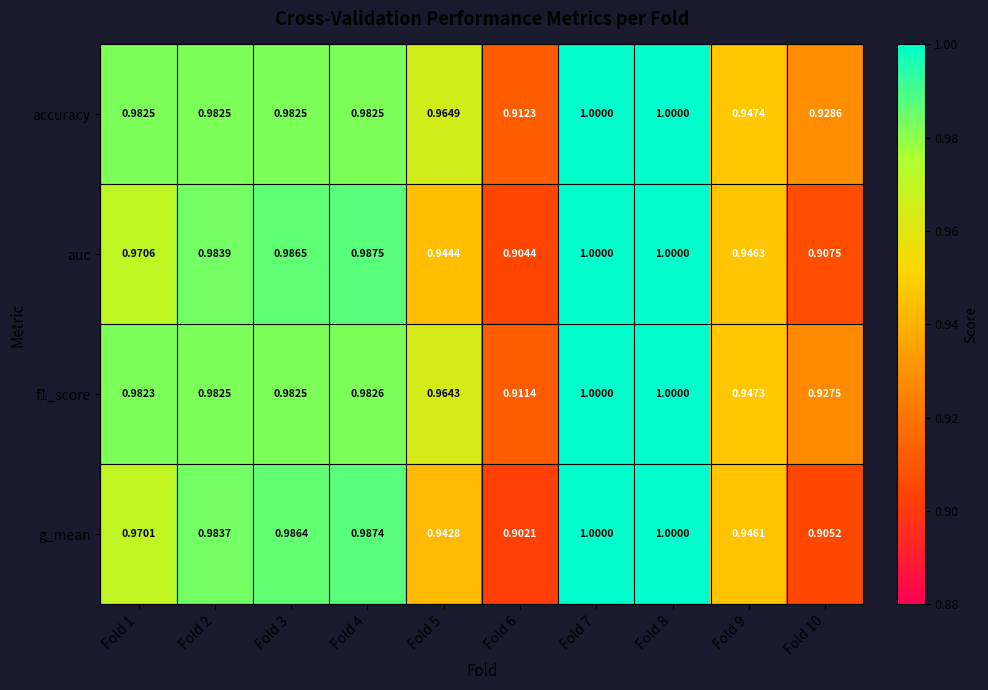

Which series has the largest total across all categories?

accuracy